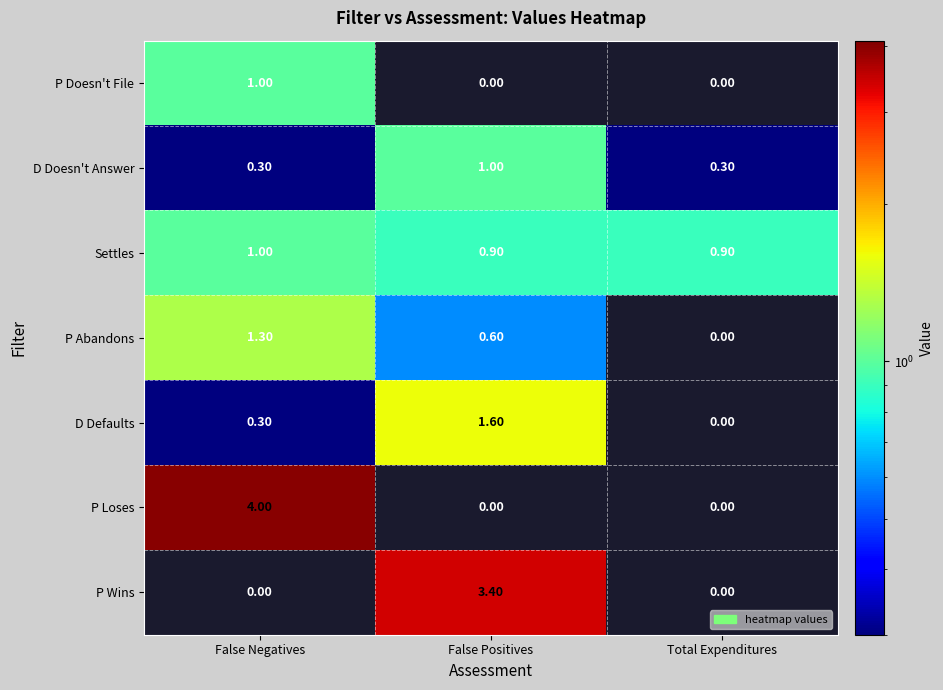

What is the difference between the maximum and minimum values in the D Defaults series?

1.6